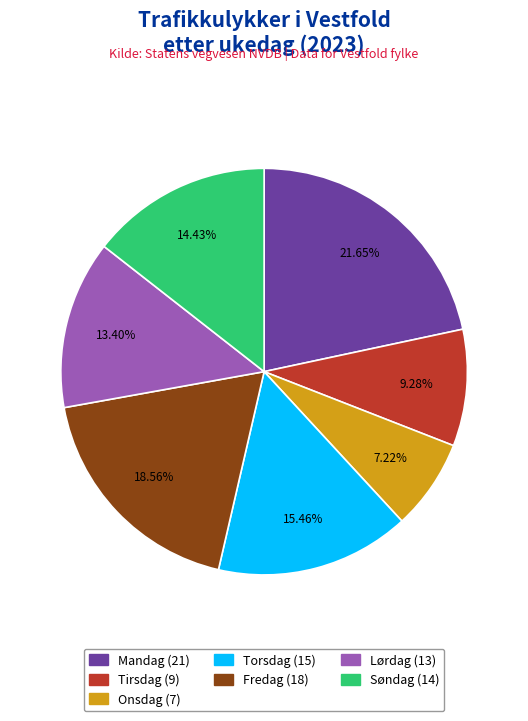

Is there any slice that represents more than half of the pie?

No